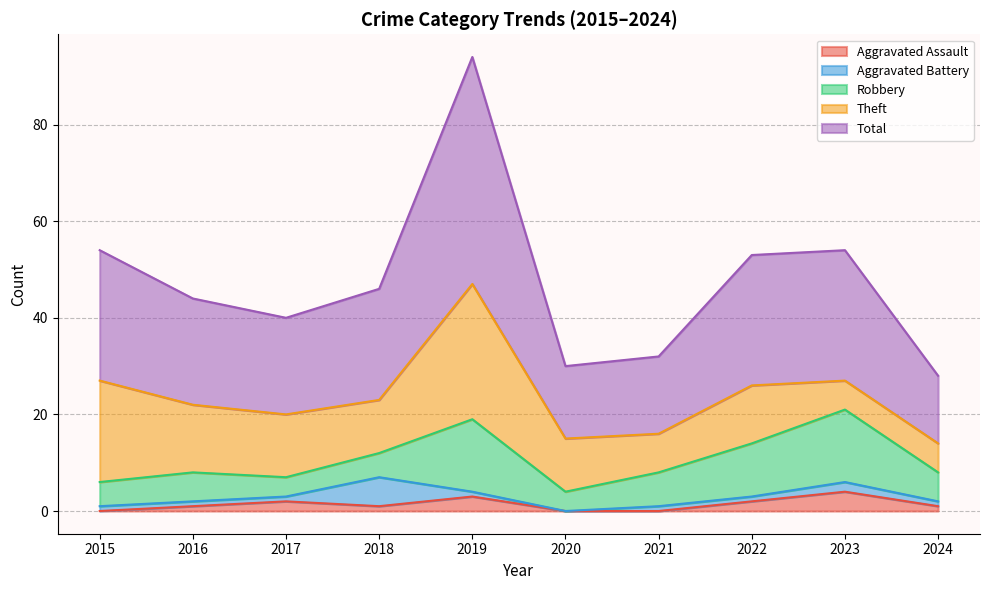

Between 2018 and 2019, which series saw the biggest shift?

Total